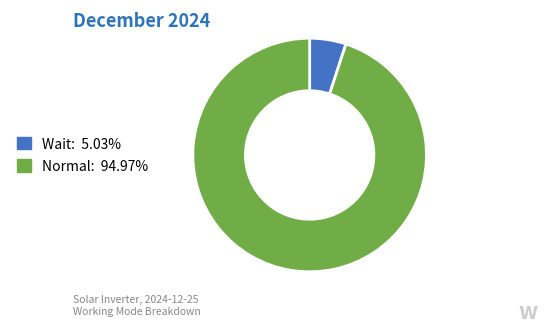

What is the smallest slice in the pie chart?

Wait